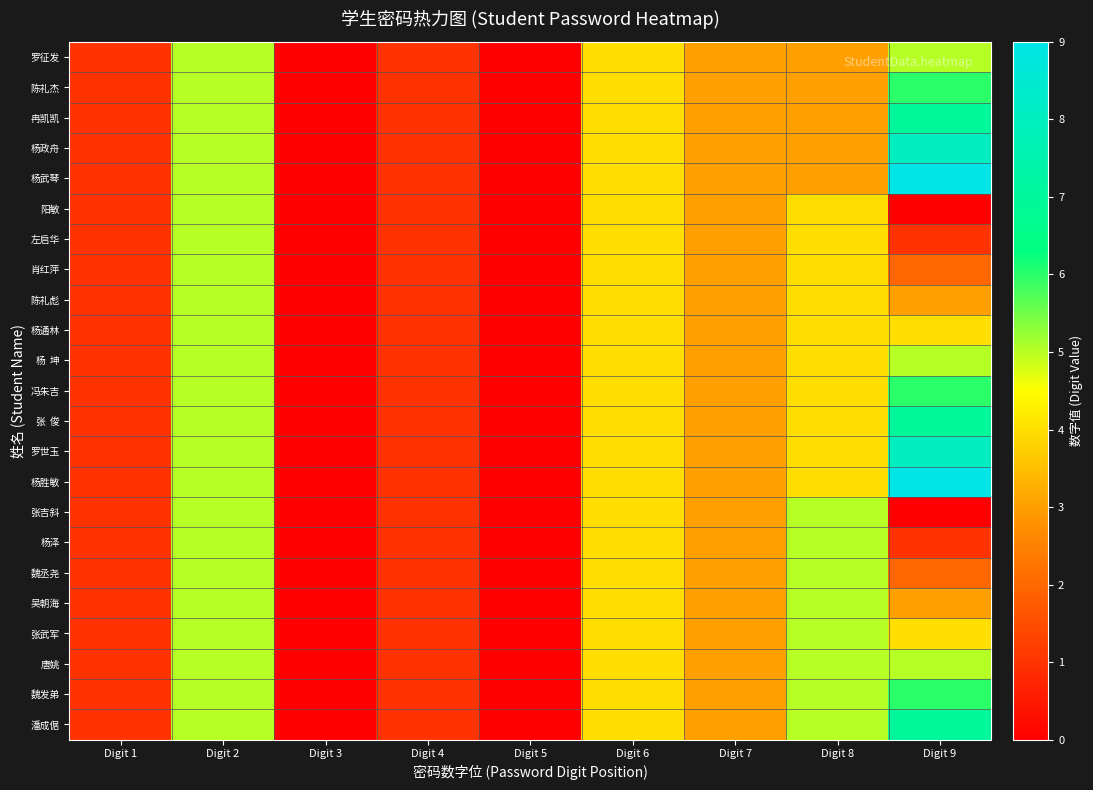

Which series has the largest range (max minus min)?

杨武琴